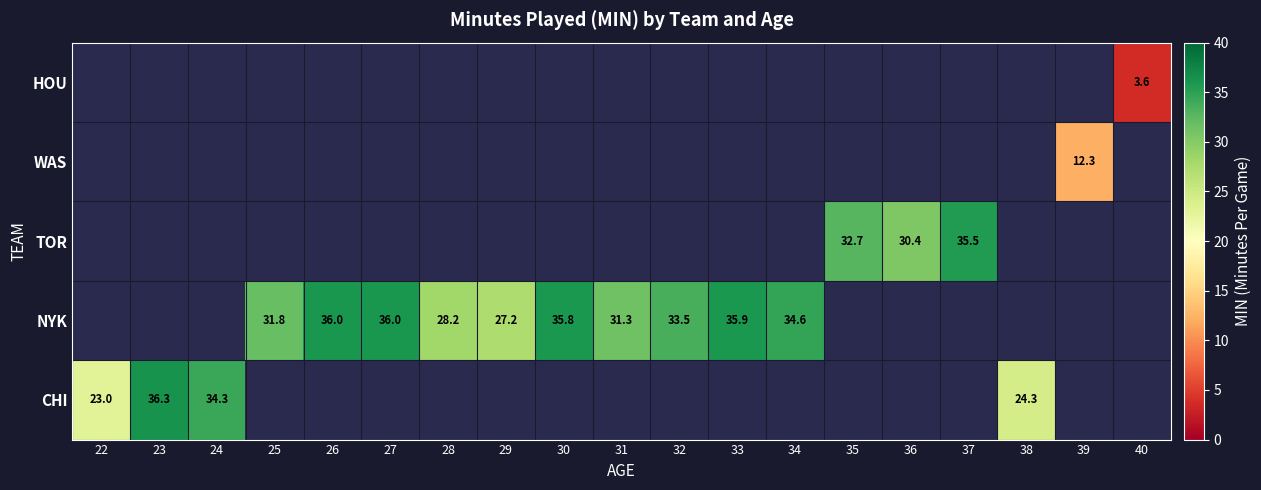

At how many categories does at least one series exceed 5?

18